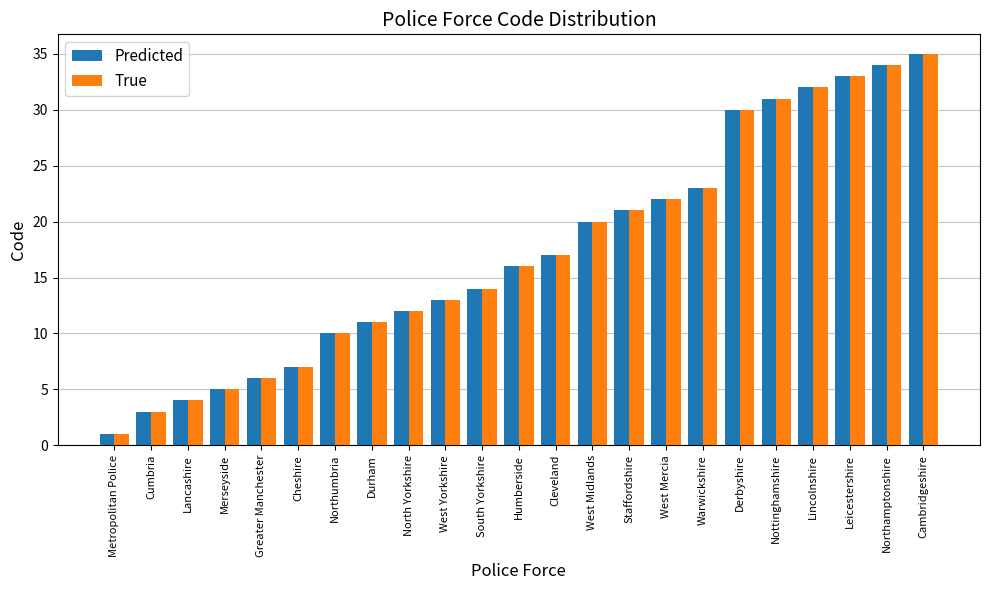

Reading left to right, extract all data points from this chart.

Predicted: 1	3	4	5	6	7	10	11	12	13	14	16	17	20	21	22	23	30	31	32	33	34	35
True: 1	3	4	5	6	7	10	11	12	13	14	16	17	20	21	22	23	30	31	32	33	34	35